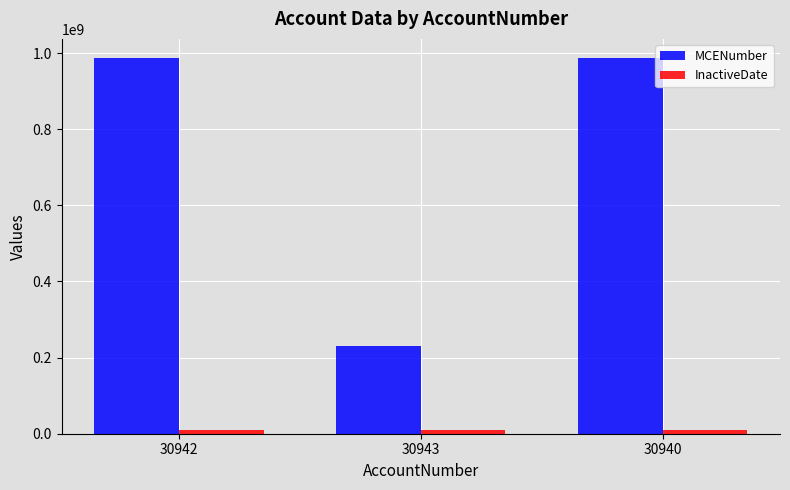

Between 30943 and 30940, which series saw the biggest shift?

MCENumber